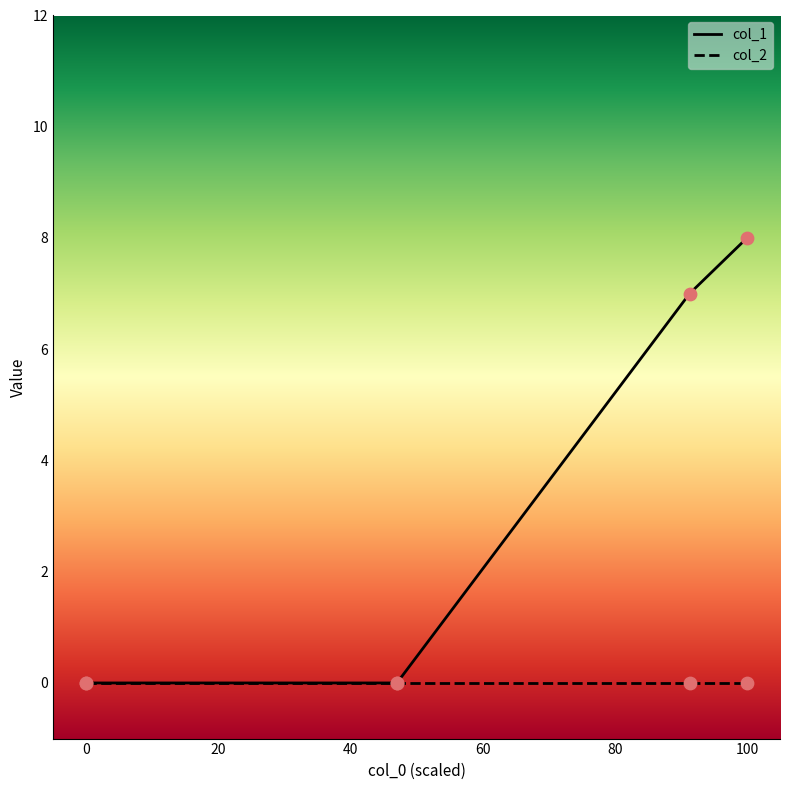

Between 1482409303 and 1478895446, which is larger?

1482409303